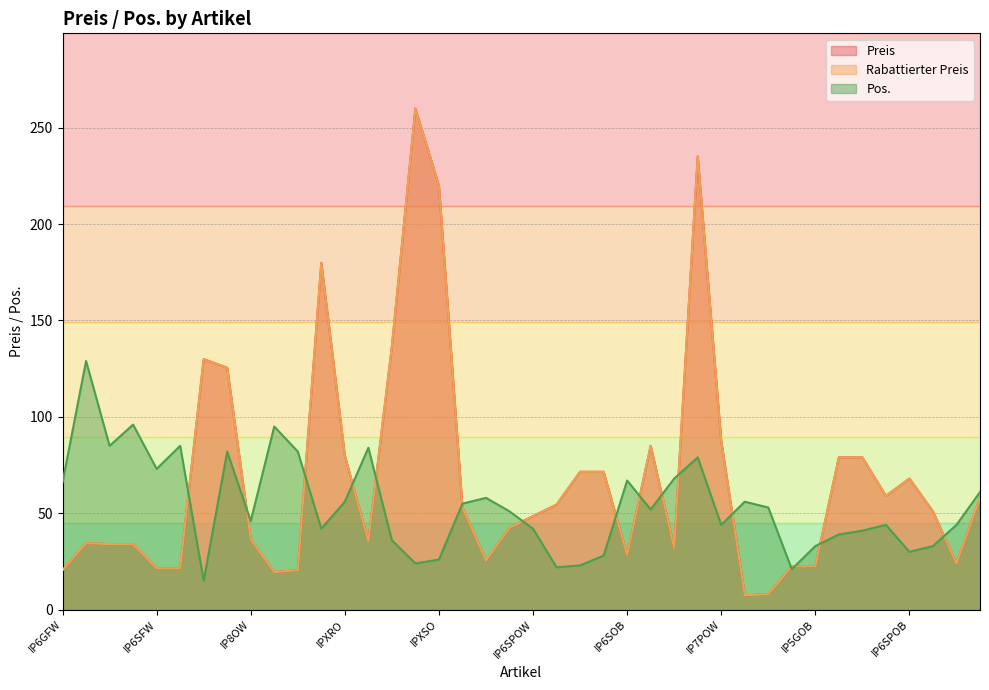

What is the label of the 35th point from the right?

IP6SFB